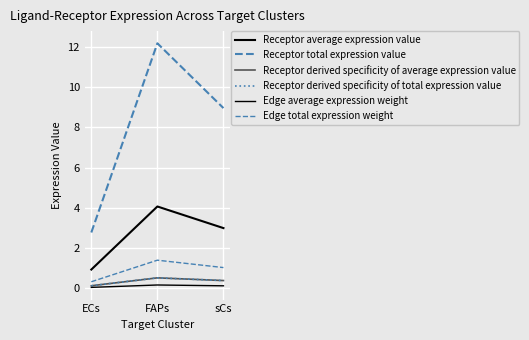

List the labels in order of Edge total expression weight value, smallest first.

ECs, sCs, FAPs